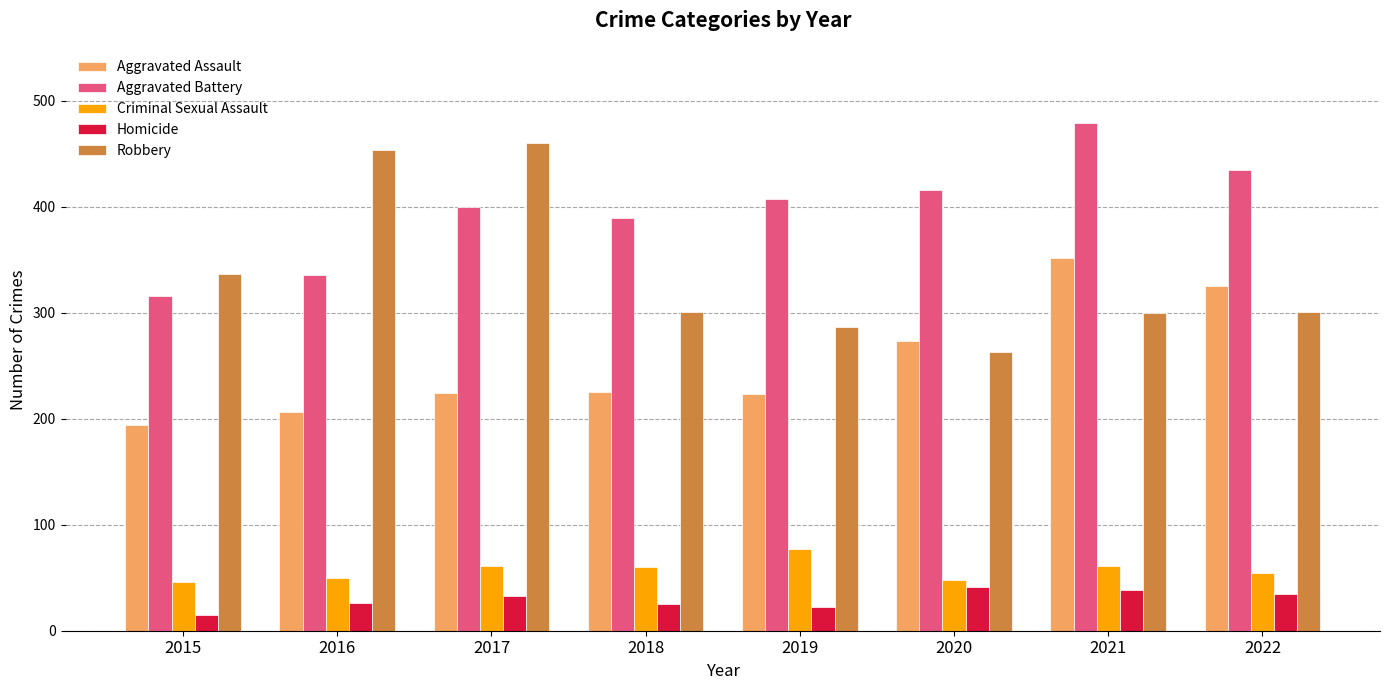

How many groups of bars are there?

8